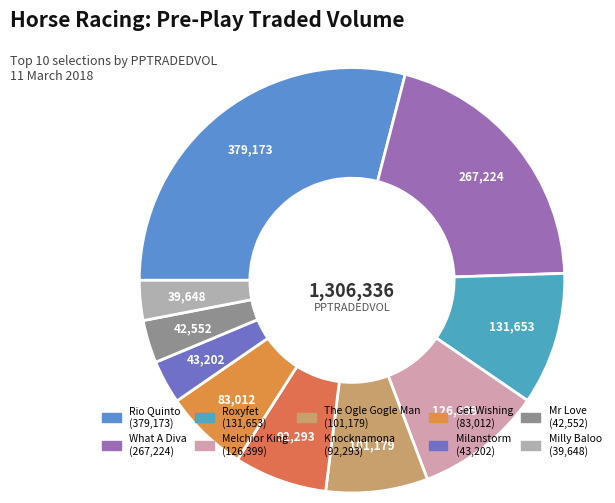

Does Melchior King account for over 50% of the chart?

No